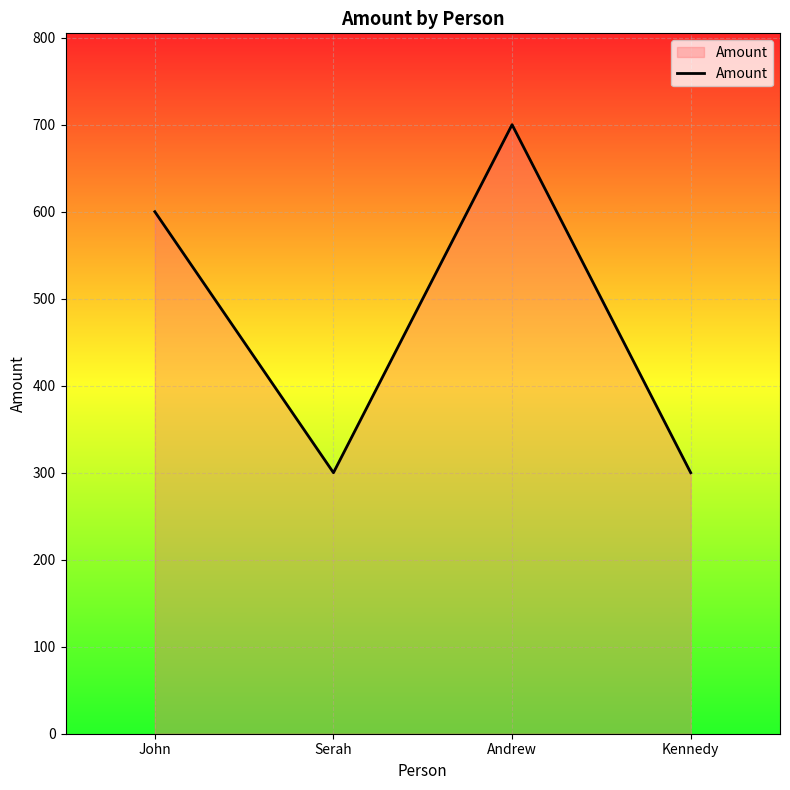

Is it true that the value at Serah is 300?

True